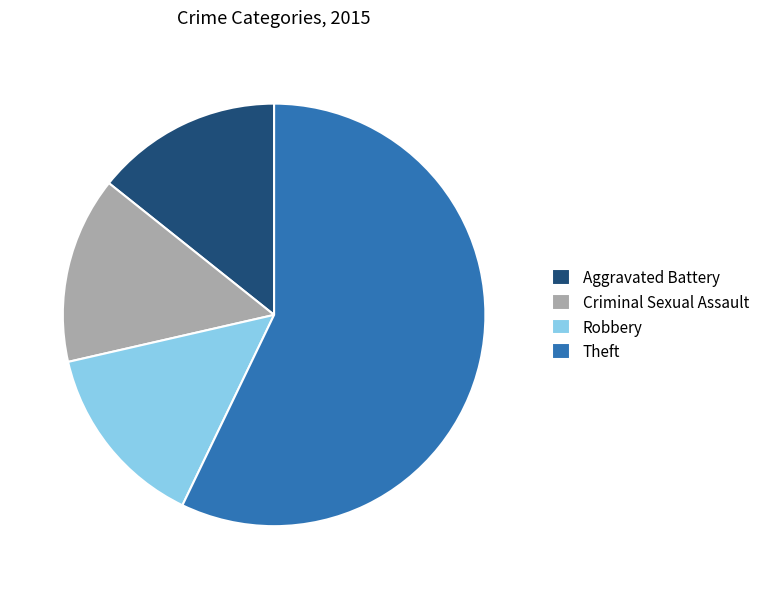

Is there a majority slice in this chart?

Yes